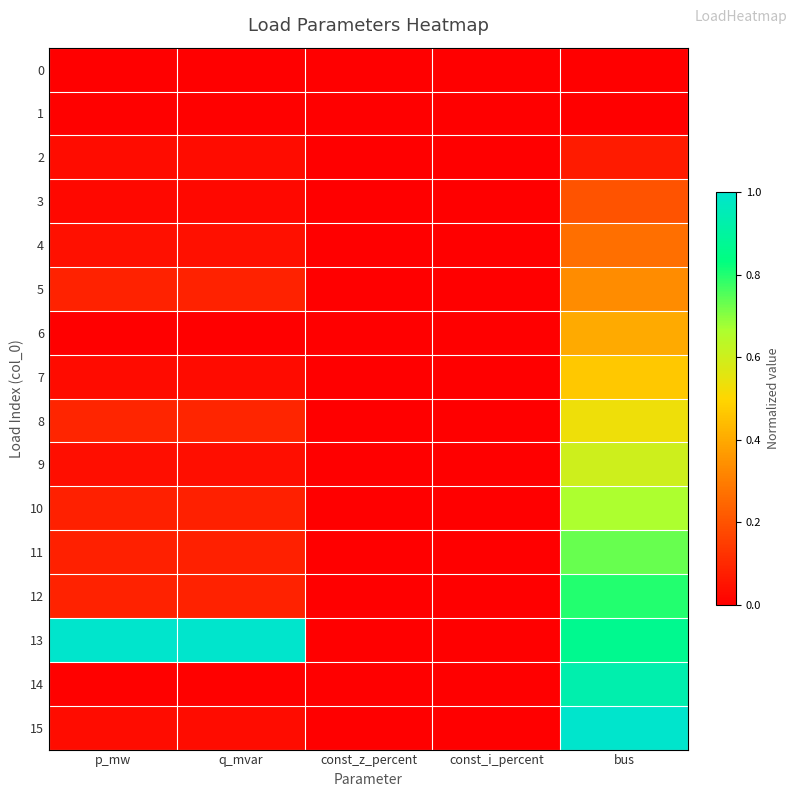

Which series changed the most between const_z_percent and bus?

15